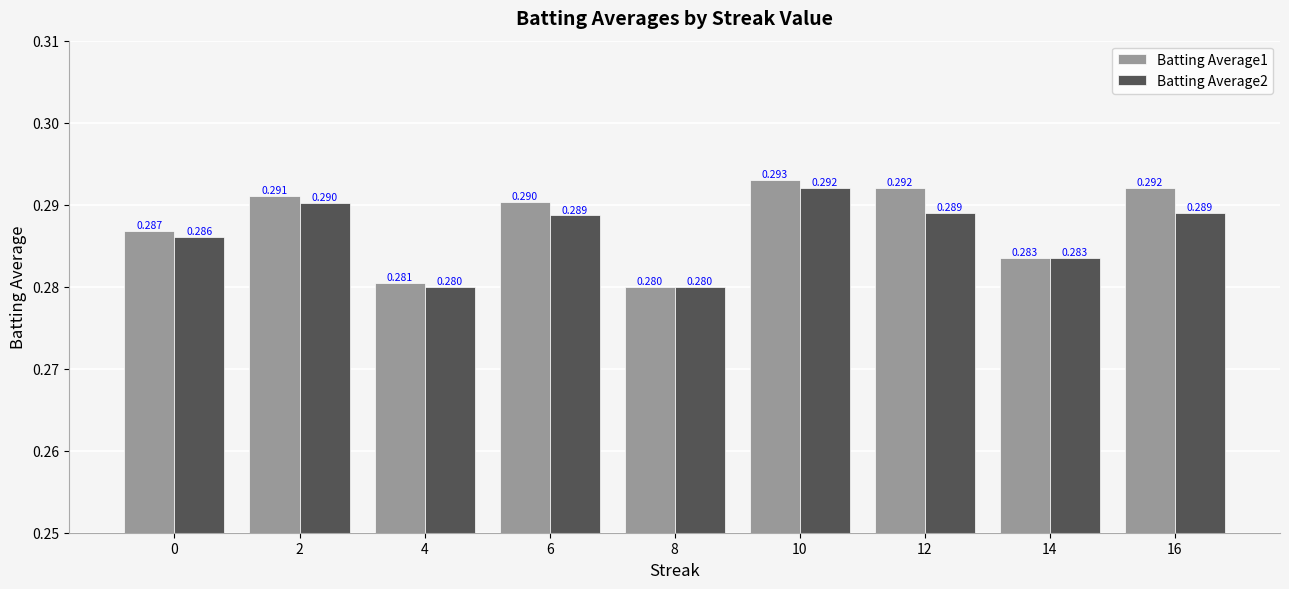

Reading left to right, what are all the values shown in this chart?

Batting Average1: 0=0.3	2=0.3	4=0.3	6=0.3	8=0.3	10=0.3	12=0.3	14=0.3	16=0.3
Batting Average2: 0=0.3	2=0.3	4=0.3	6=0.3	8=0.3	10=0.3	12=0.3	14=0.3	16=0.3